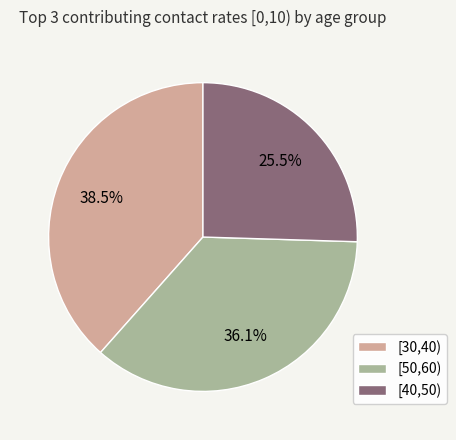

Which category has the smallest portion of the pie?

[40,50)